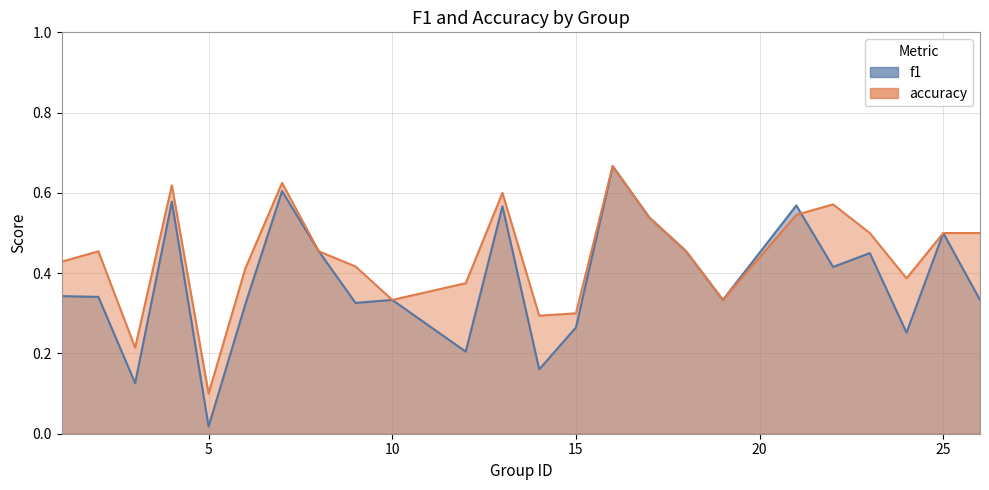

Is the value of accuracy at 7 greater than the value of f1 at 16?

No